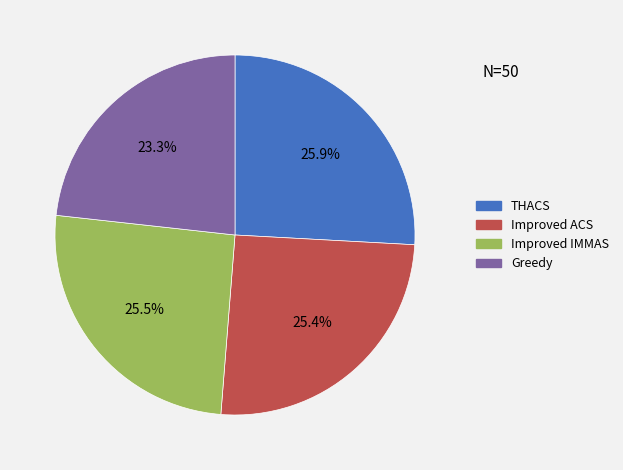

How many segments does this pie chart have?

4